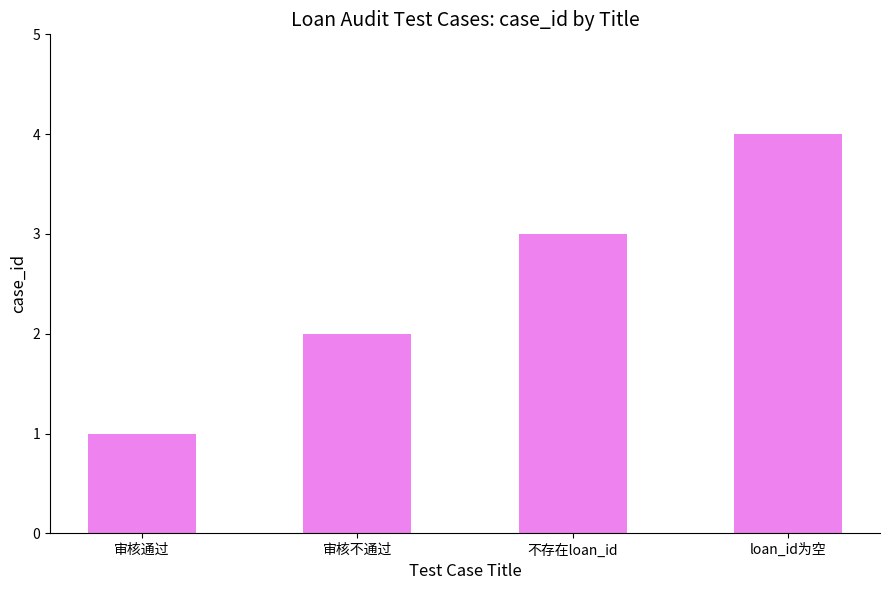

Reading right to left, list all the values displayed in this chart.

4	3	2	1